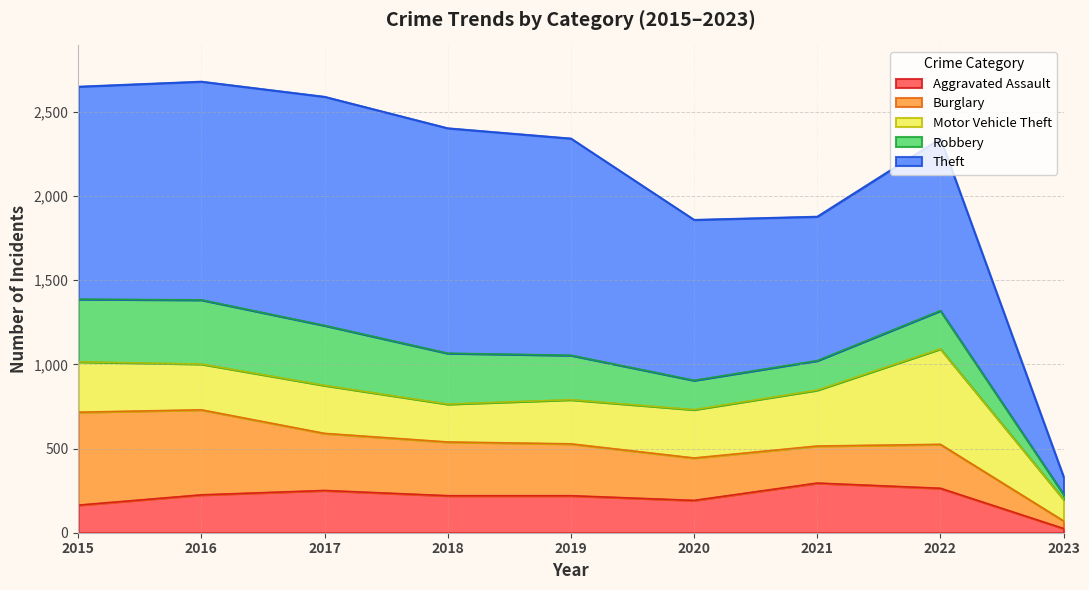

Is it true that Aggravated Assault equals 63 at 2021?

False